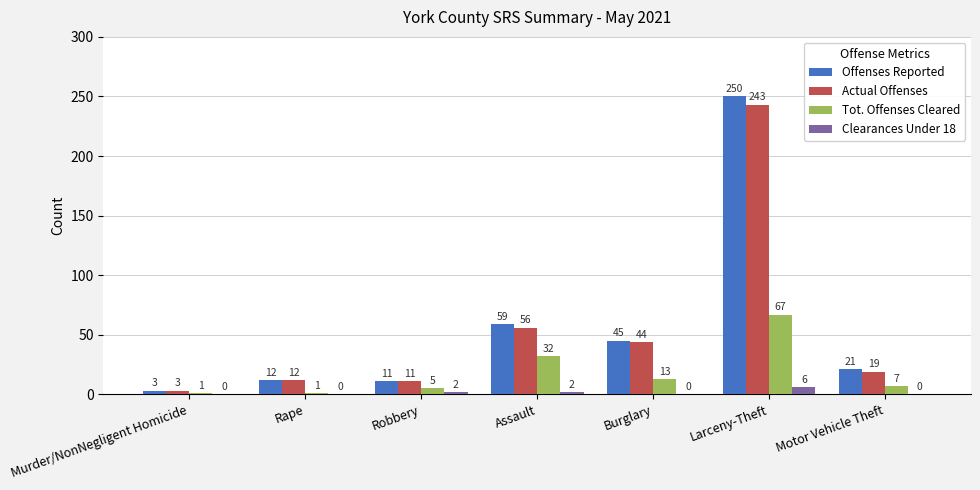

Does the chart contain stacked bars?

No